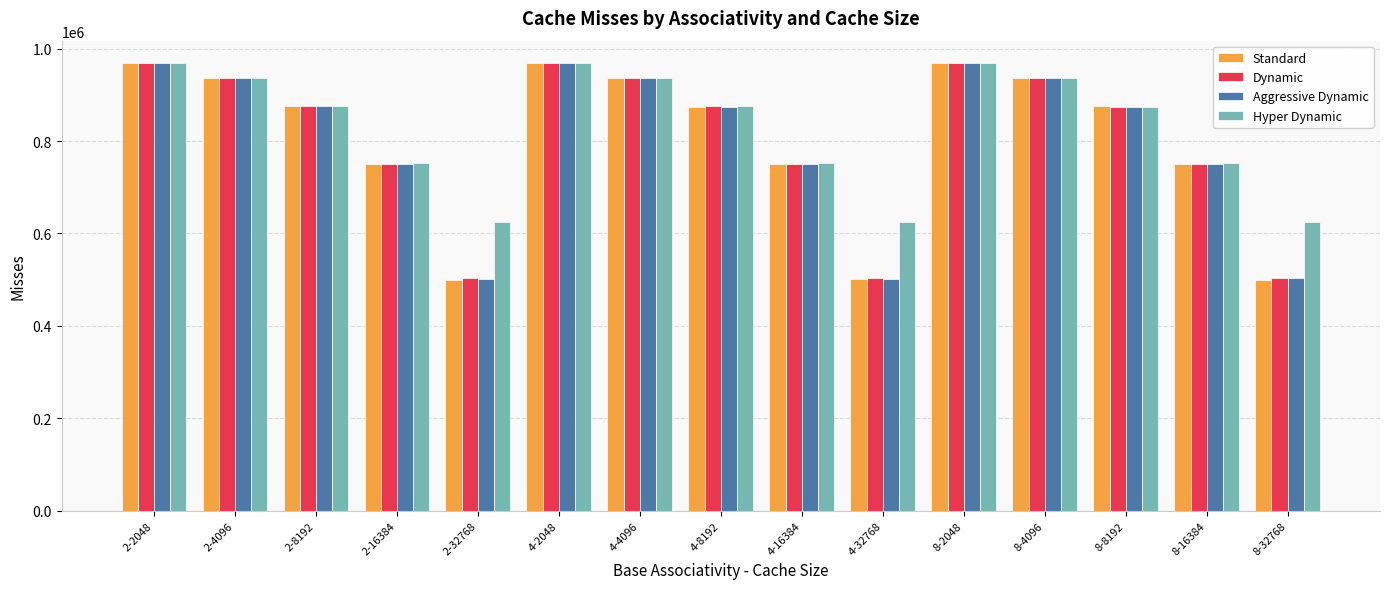

What is the spread (max minus min) of values at 4-8192?

565